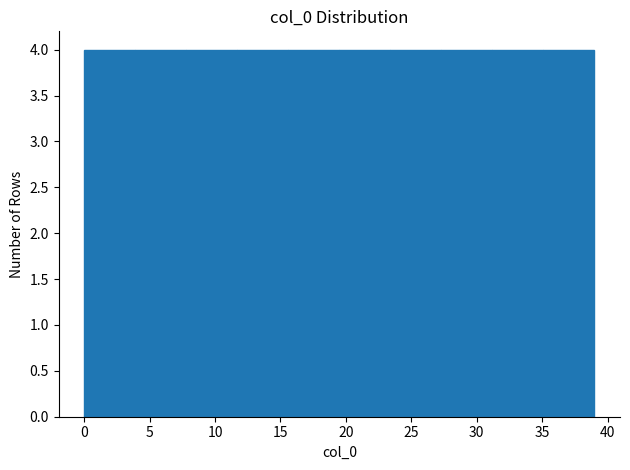

Reading left to right, list every bar in this chart as the range it spans on the x-axis followed by its height. Neither the bar edges nor the heights are printed on the chart, so give them approximately, as read against the axes.

0.0 to 3.9: 4
3.9 to 7.8: 4
7.8 to 11.7: 4
11.7 to 15.6: 4
15.6 to 19.5: 4
19.5 to 23.4: 4
23.4 to 27.3: 4
27.3 to 31.2: 4
31.2 to 35.1: 4
35.1 to 39.0: 4